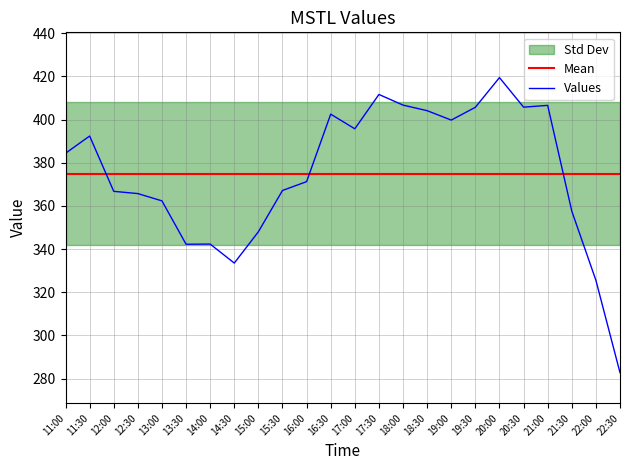

The value of Values at 13:00 is 145.7. True or false?

False